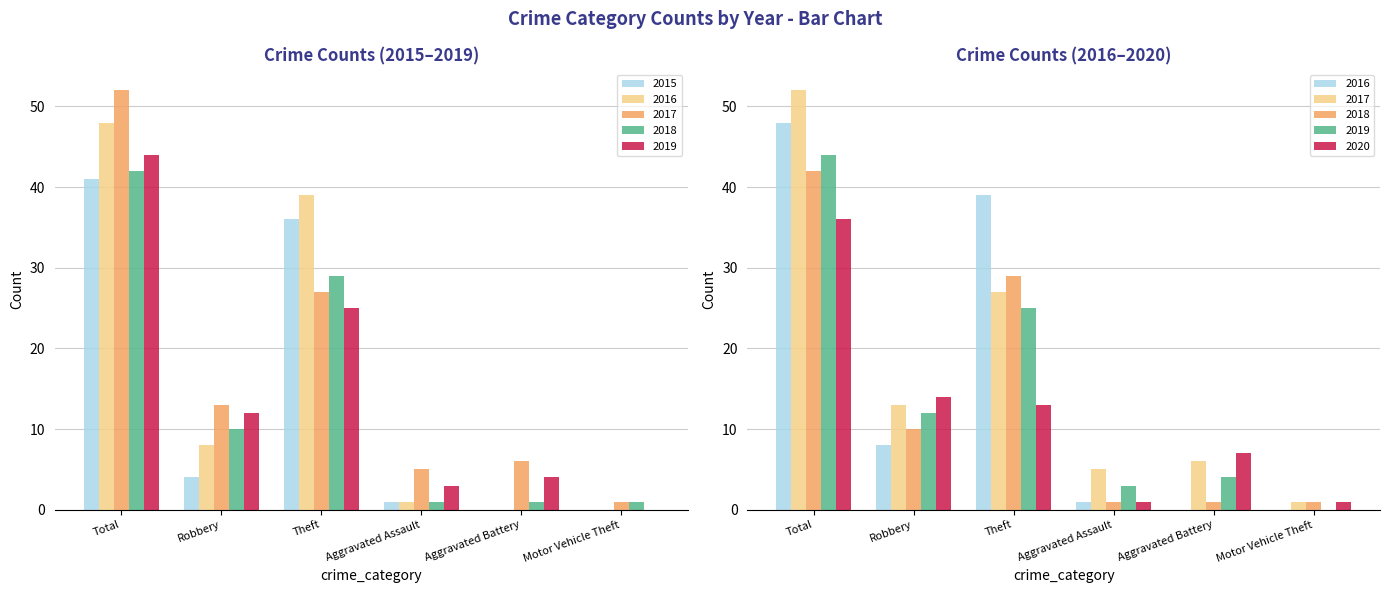

Between Motor Vehicle Theft and Total, which is larger?

Total